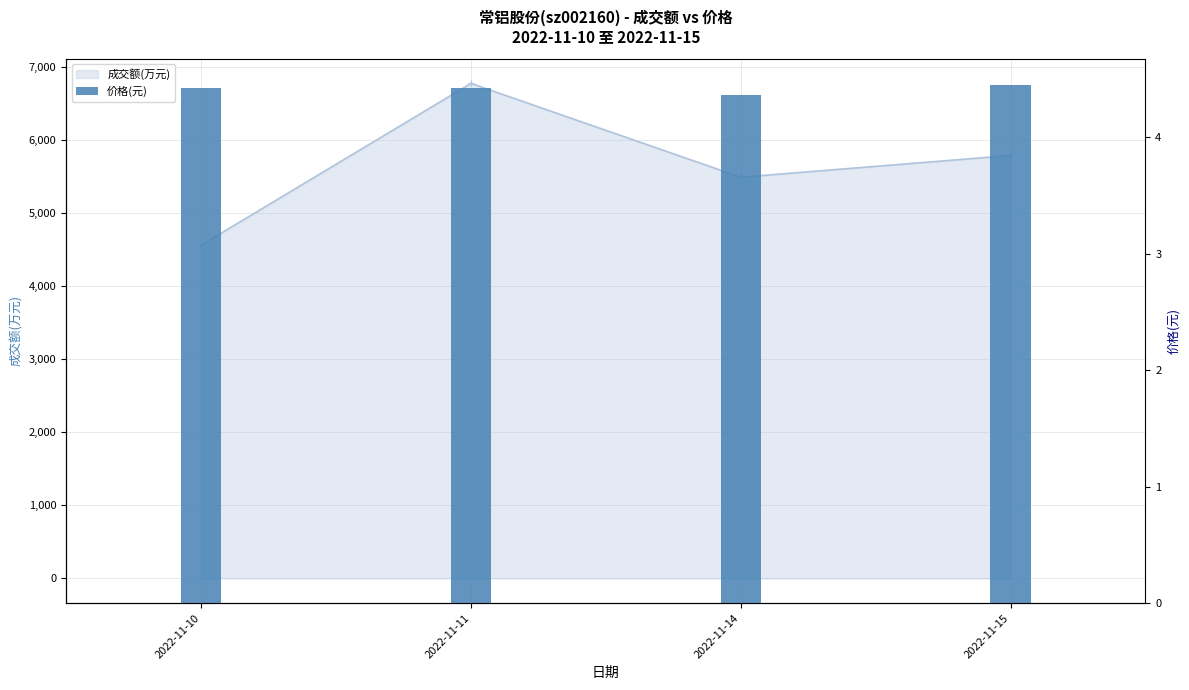

Read the value at 2022-11-10.

4.4